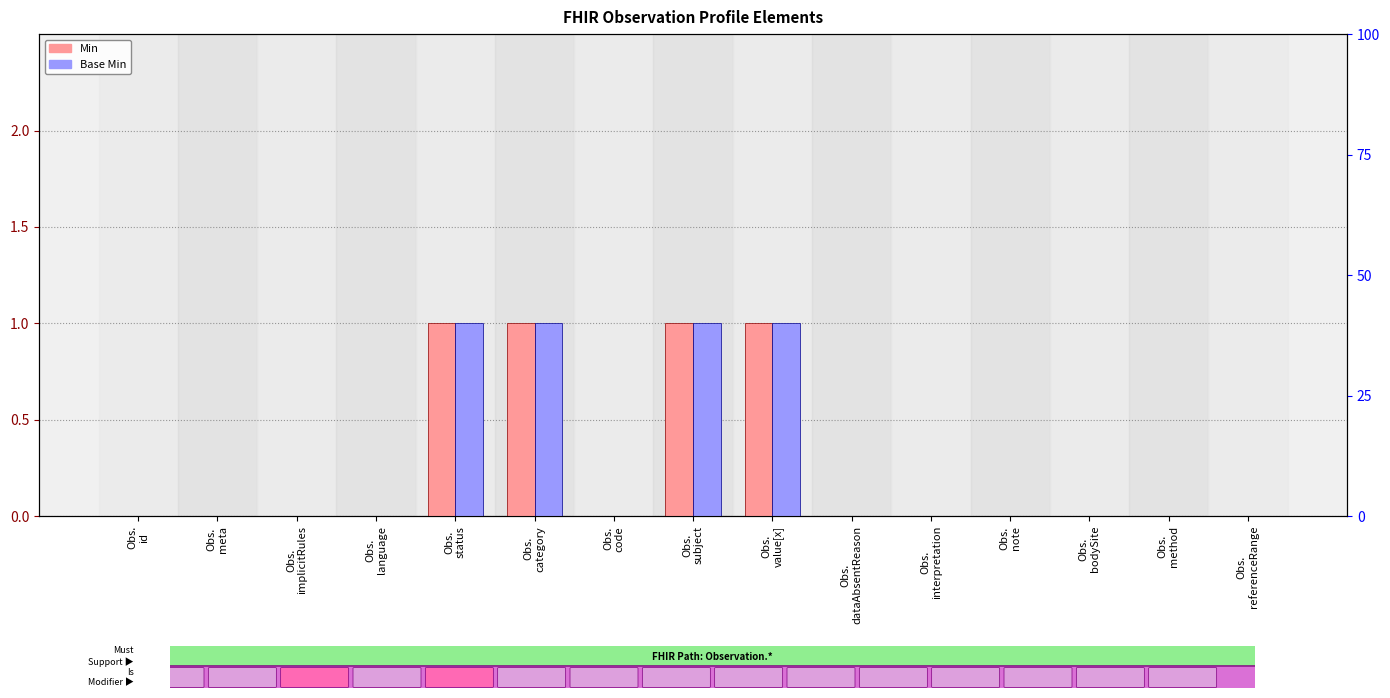

Read the Base Min value at Obs.
subject.

1